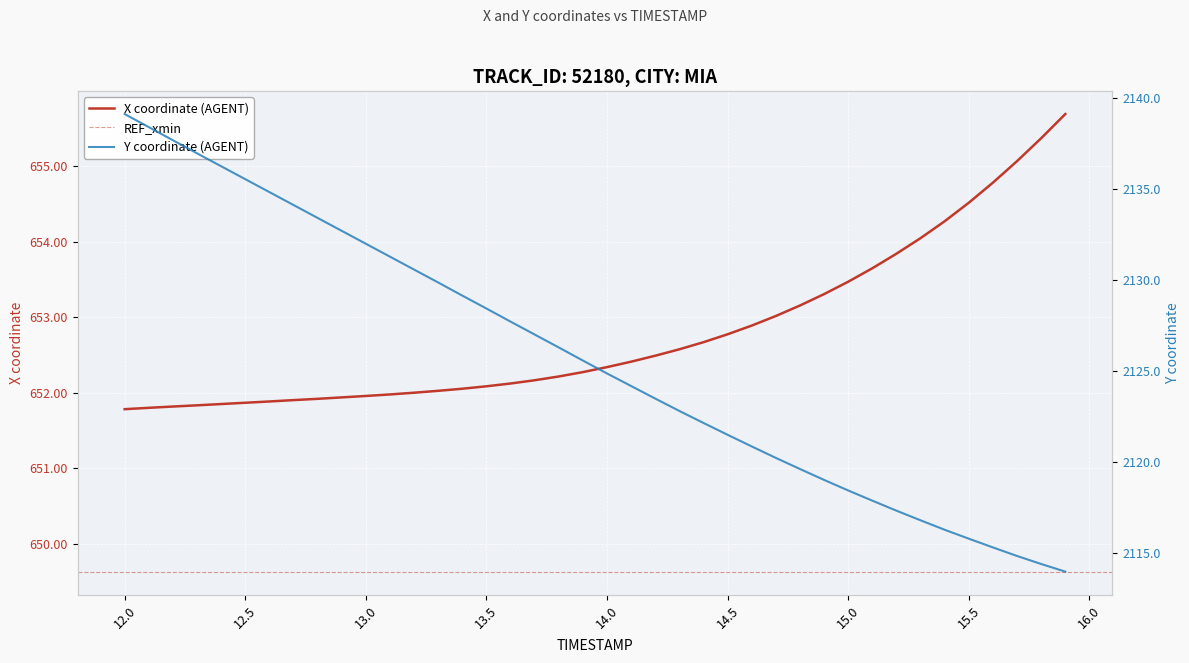

What is the lowest value of the X coordinate (AGENT) series?

651.8